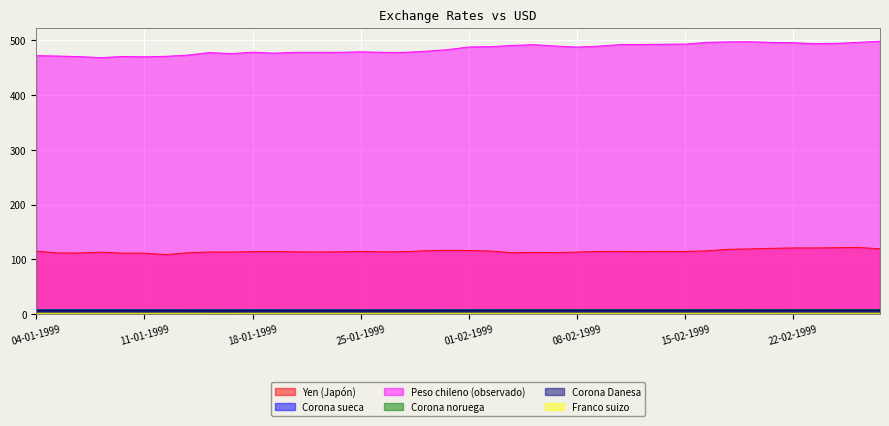

True or false: Peso chileno (observado) and Corona Danesa cross at least once.

False